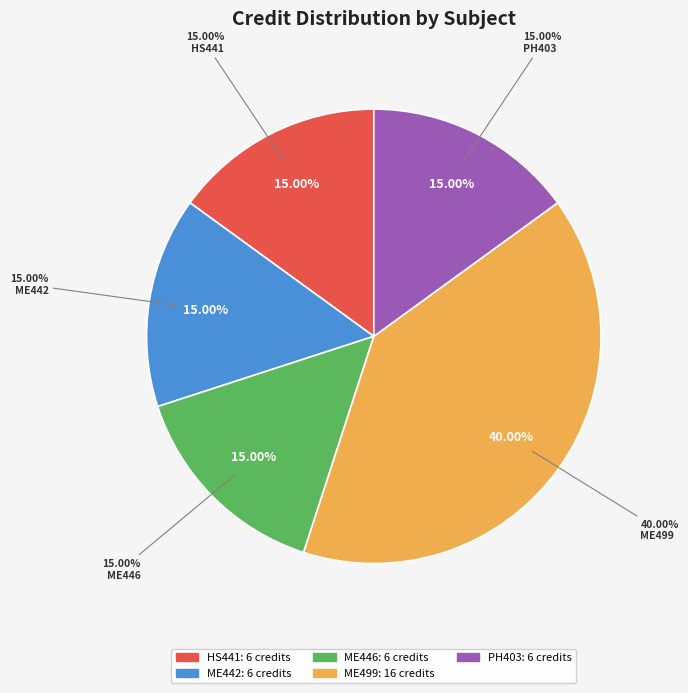

Count the number of slices in the pie.

5